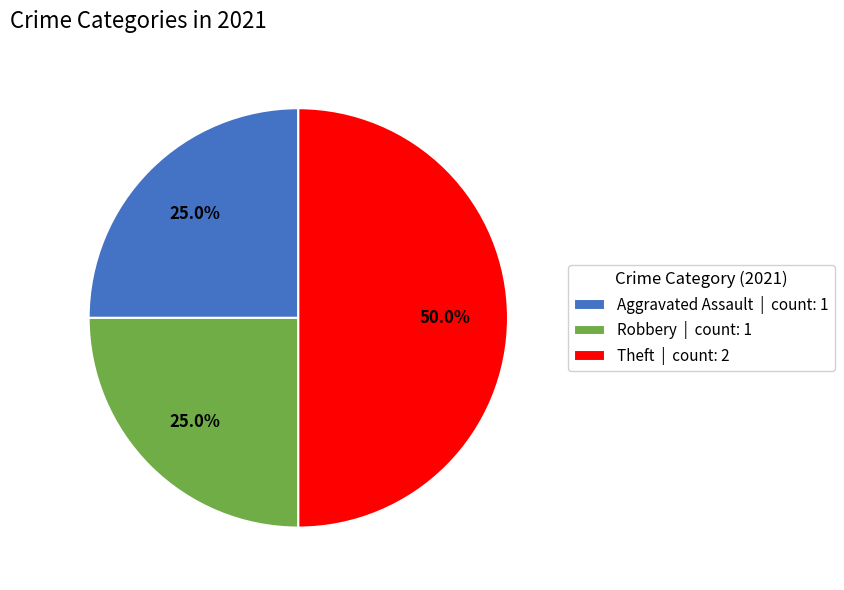

Which slice is the largest?

Theft | count: 2